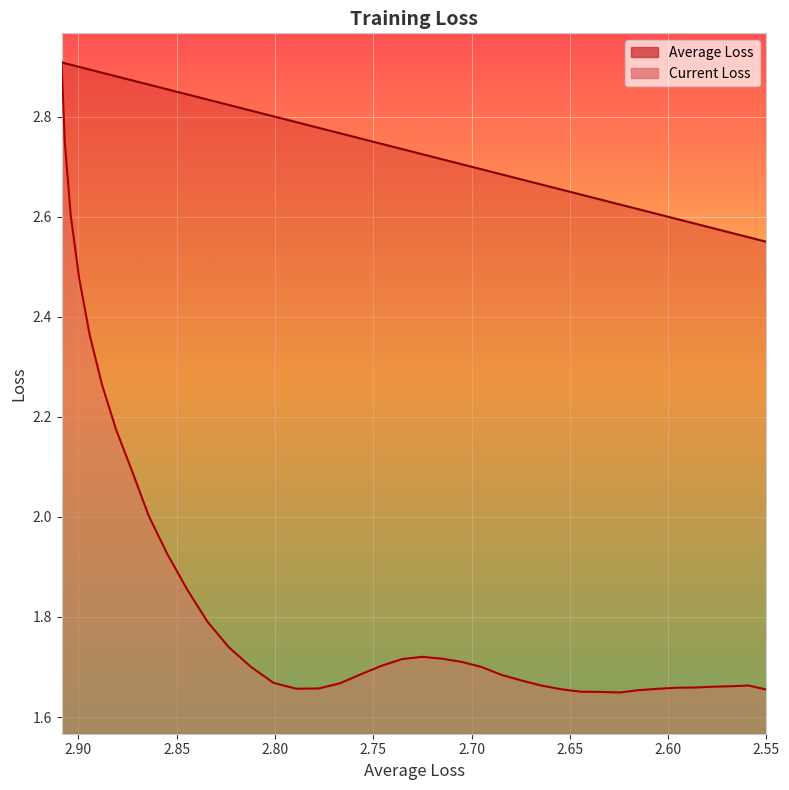

What are all the series names shown in the legend?

Average Loss, Current Loss